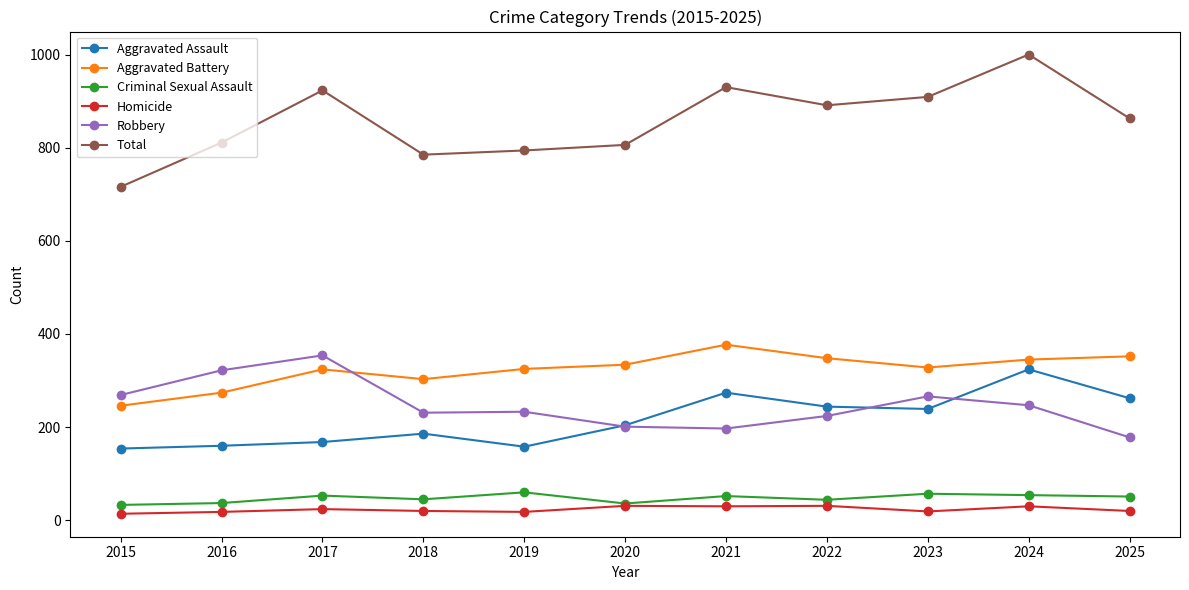

Where is the first local maximum for Robbery?

2017